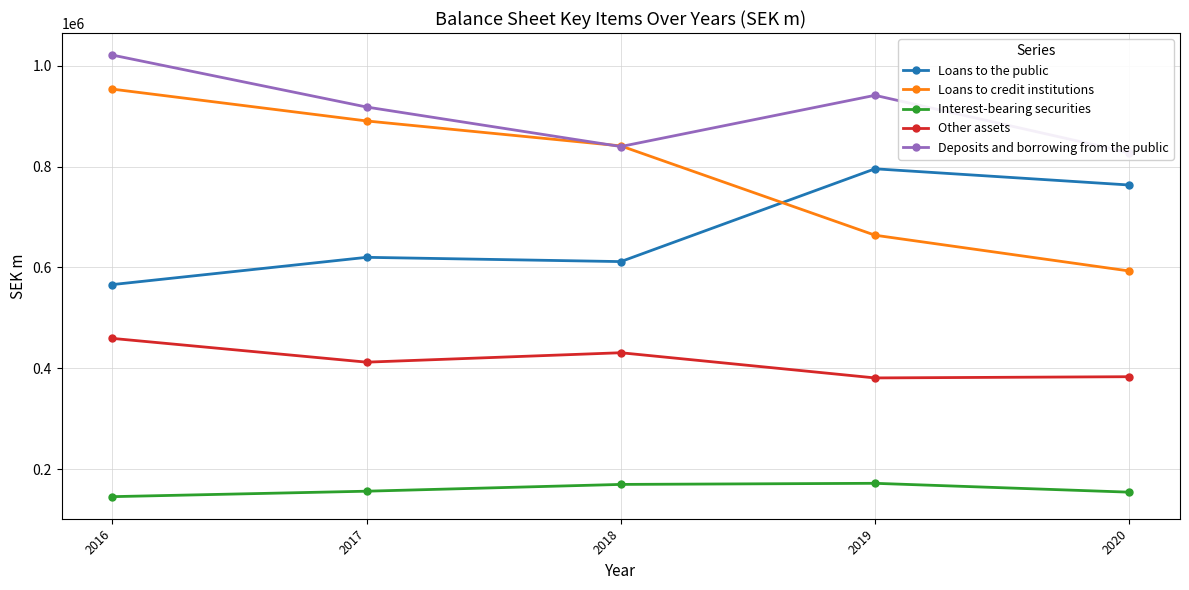

True or false: Interest-bearing securities and Deposits and borrowing from the public cross at least once.

False